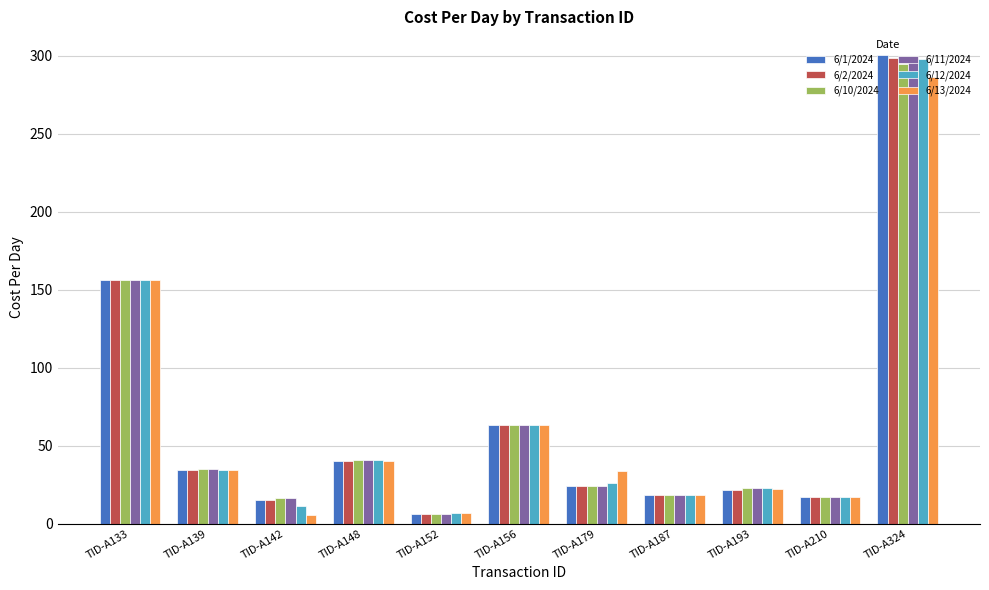

How many data points in 6/1/2024 are above 24?

6